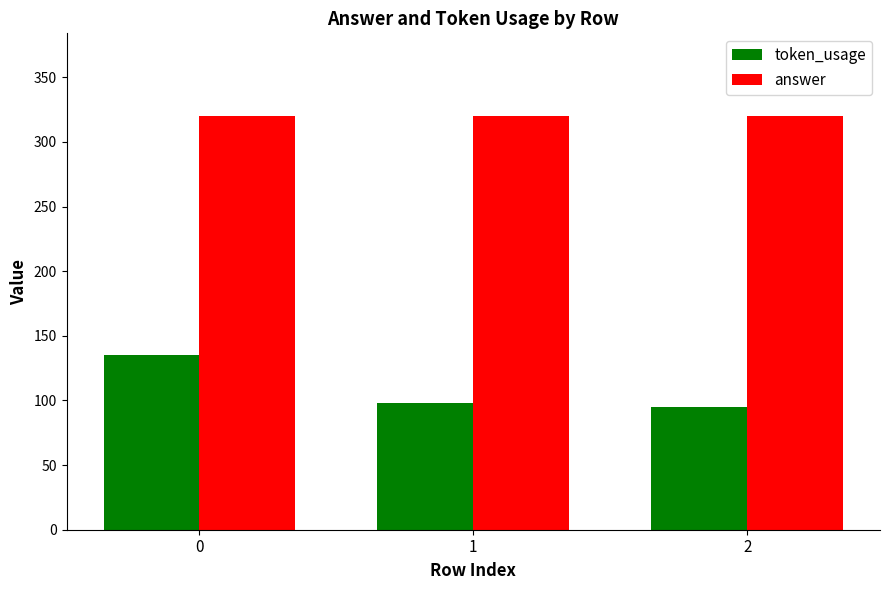

How many categories are shown in the chart?

3